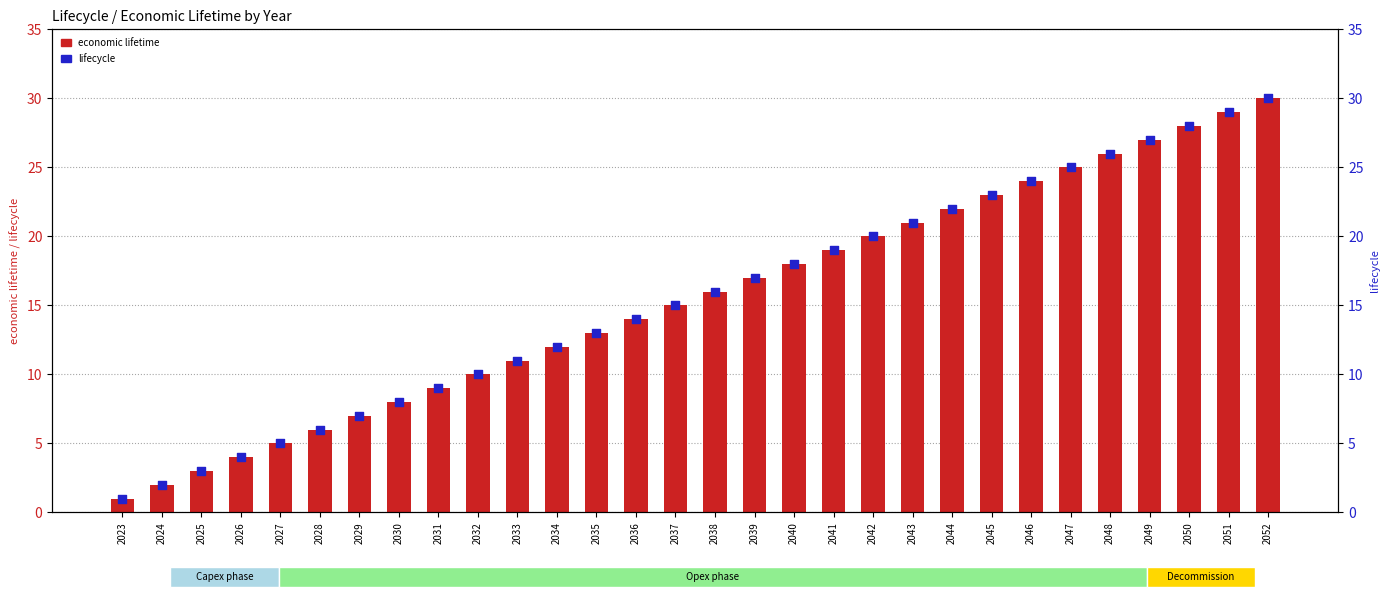

What are all the series names shown in the legend?

economic lifetime, lifecycle